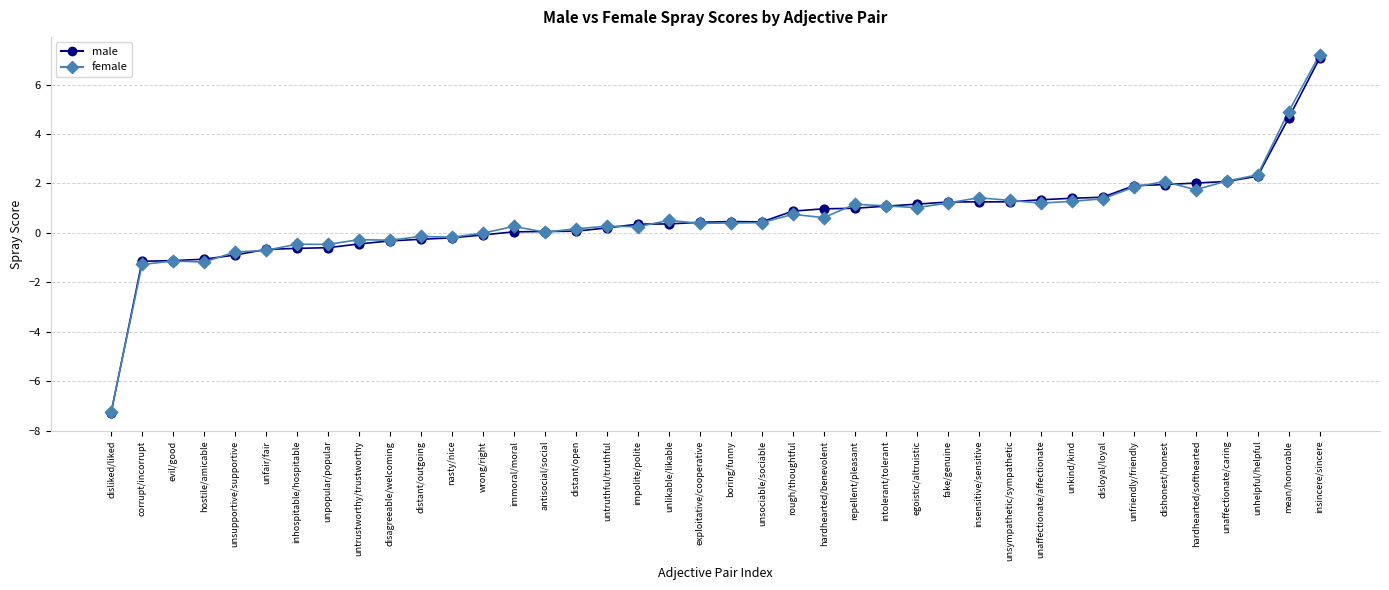

Which series has the widest spread of values?

female